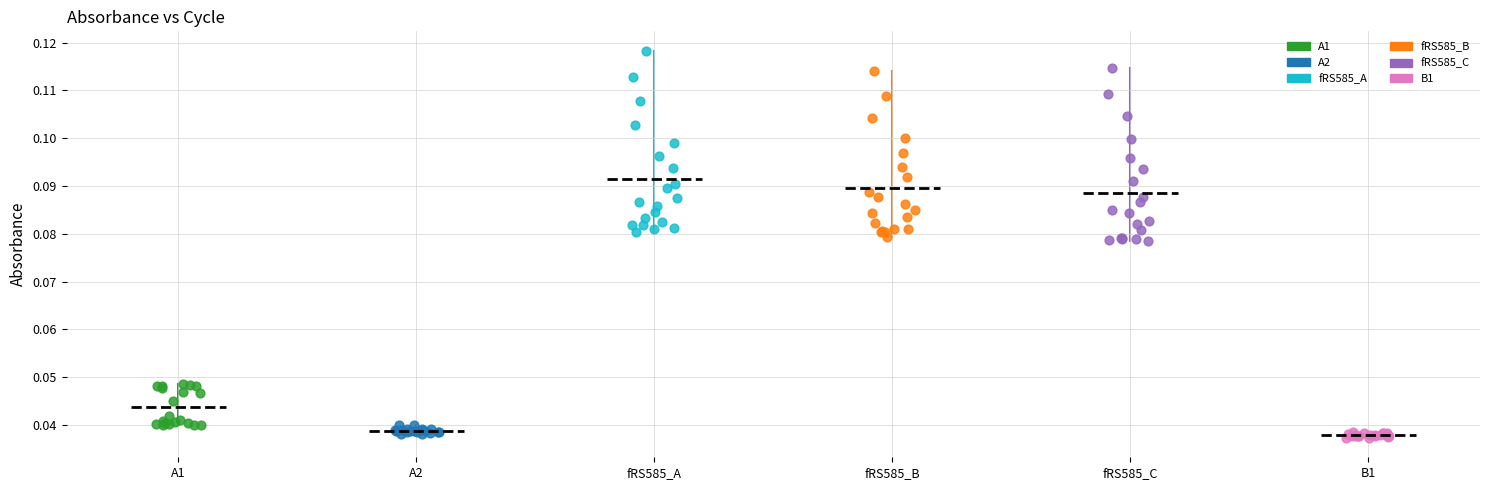

Which series reaches the maximum Y coordinate?

fRS585_A